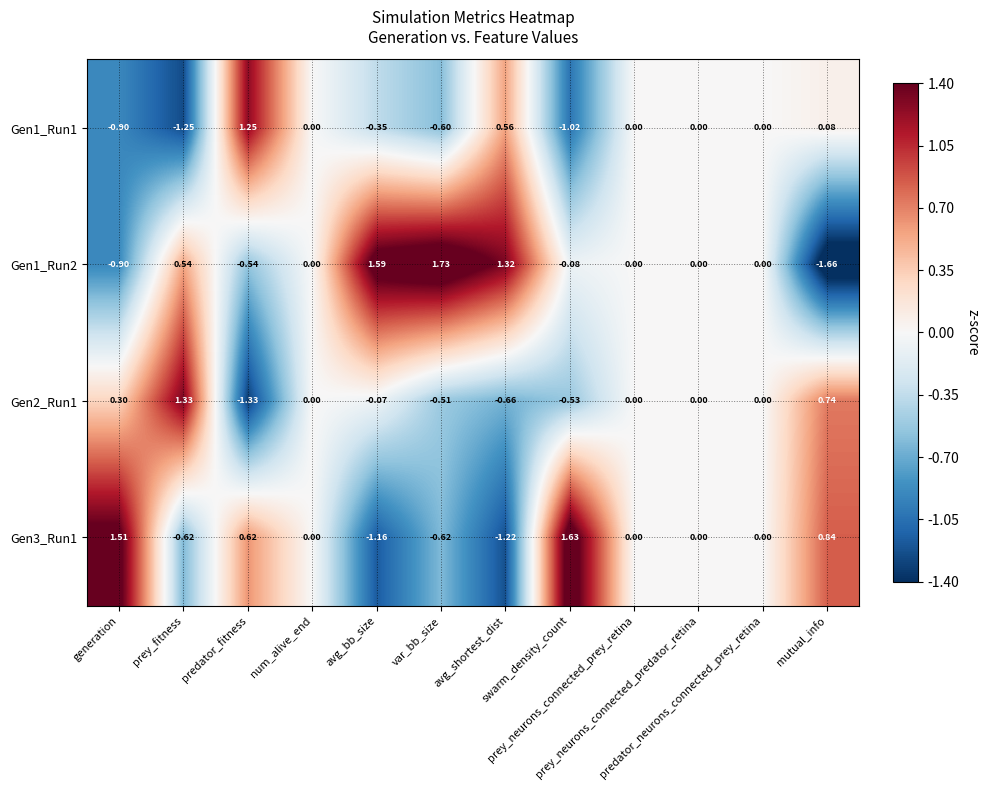

Which label corresponds to the largest value in the chart?

var_bb_size